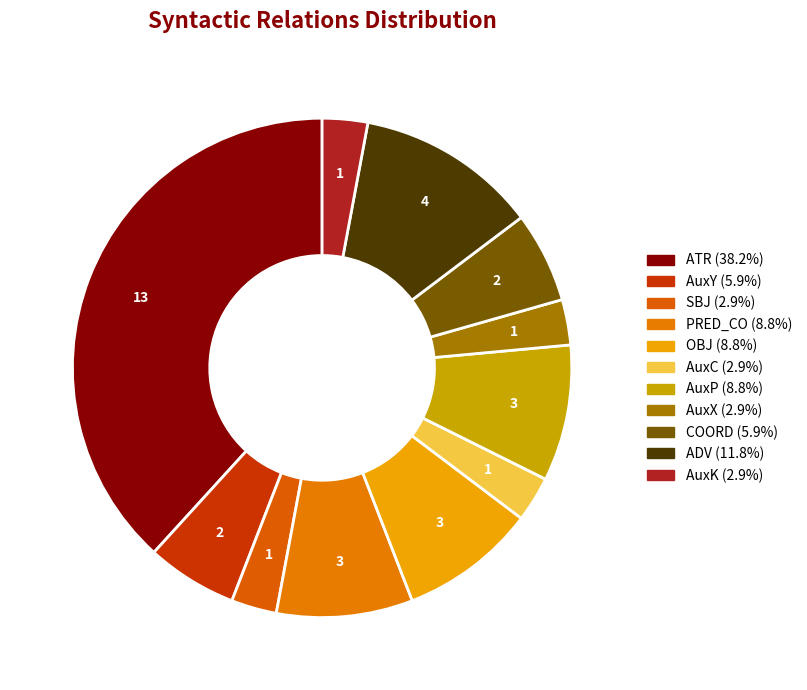

Which category has the biggest portion of the pie?

ATR